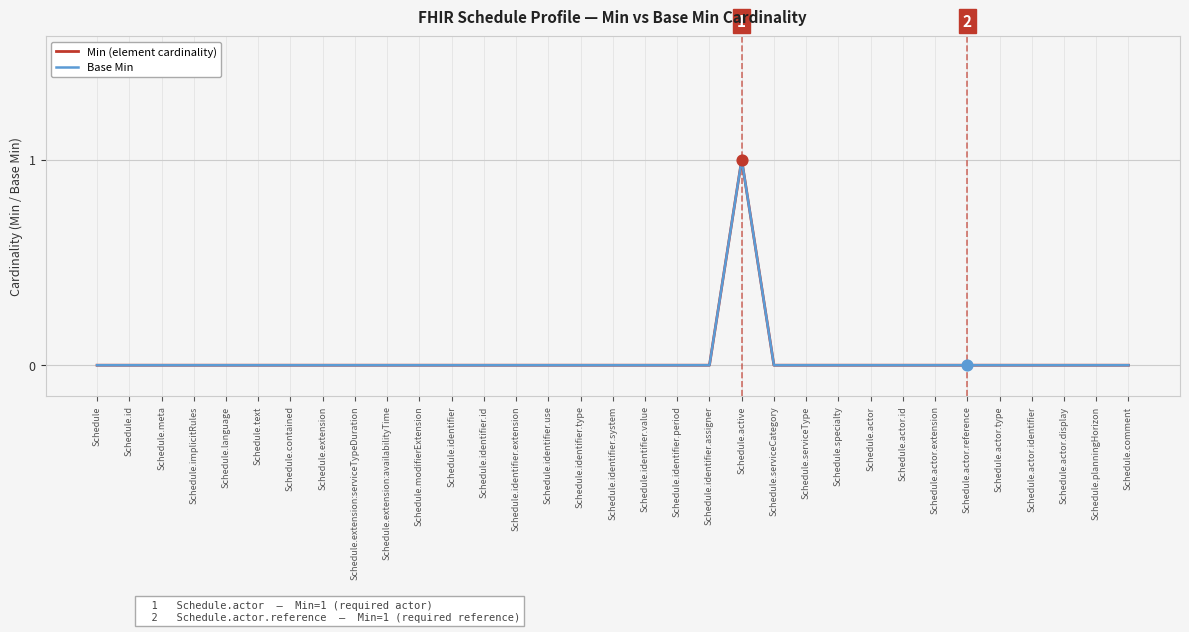

Is this an area chart (filled region under the line)?

No